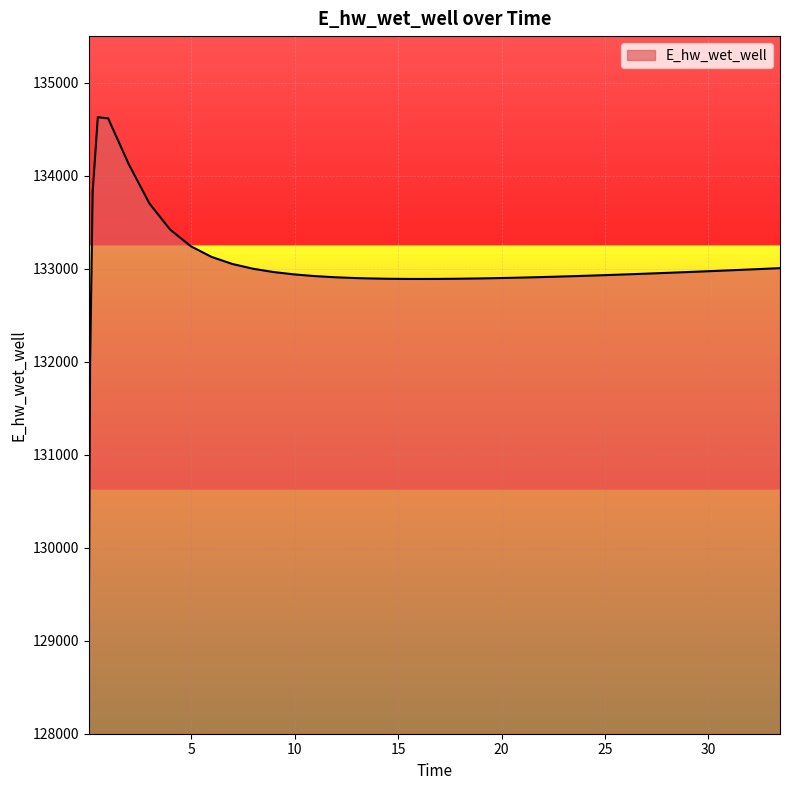

What is the minimum value shown in the chart?

129070.3